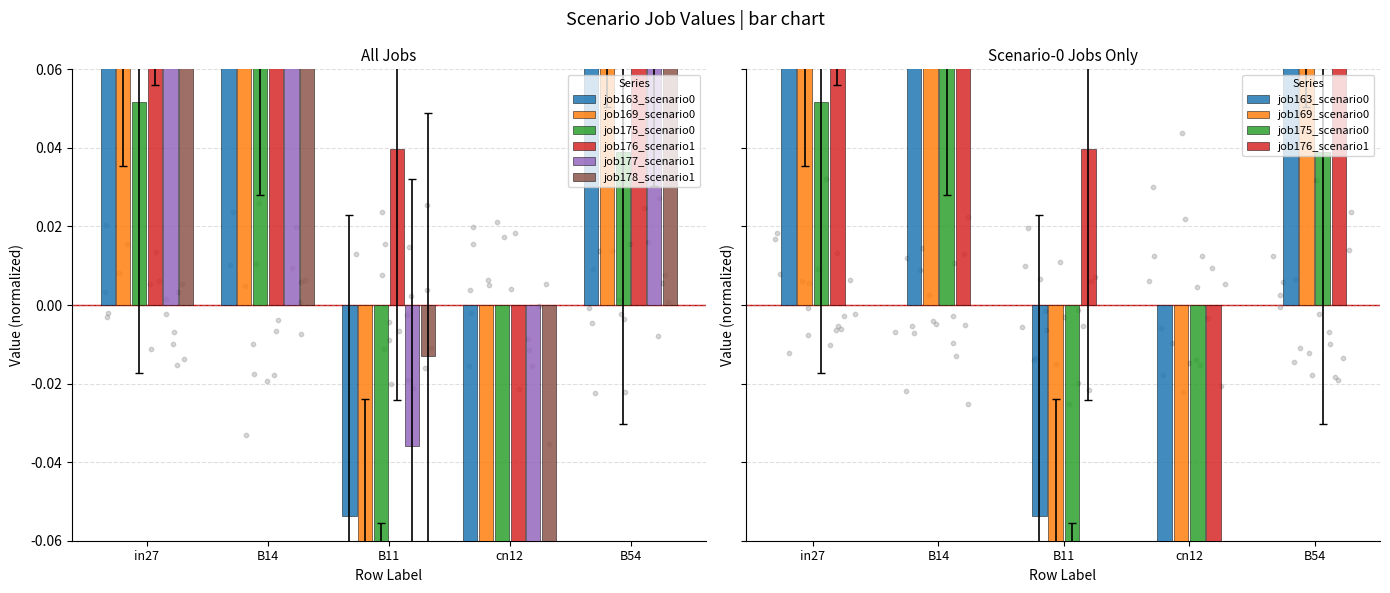

What is the total value across all series at B54?

0.8